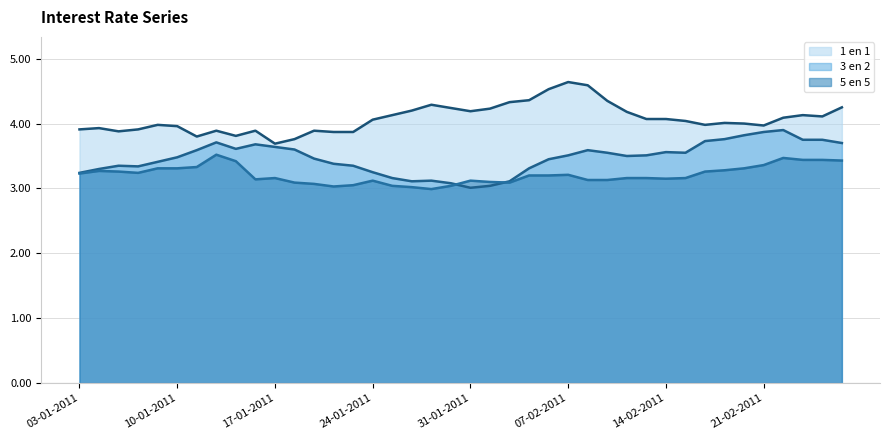

List the labels in order of 5 en 5 (line) value, smallest first.

18, 17, 13, 16, 19, 14, 12, 11, 22, 21, 15, 20, 26, 27, 9, 30, 10, 28, 29, 31, 23, 24, 25, 03-01-2011, 24-01-2011, 17-01-2011, 32, 10-01-2011, 33, 31-01-2011, 07-02-2011, 34, 14-02-2011, 35, 8, 39, 37, 38, 36, 21-02-2011